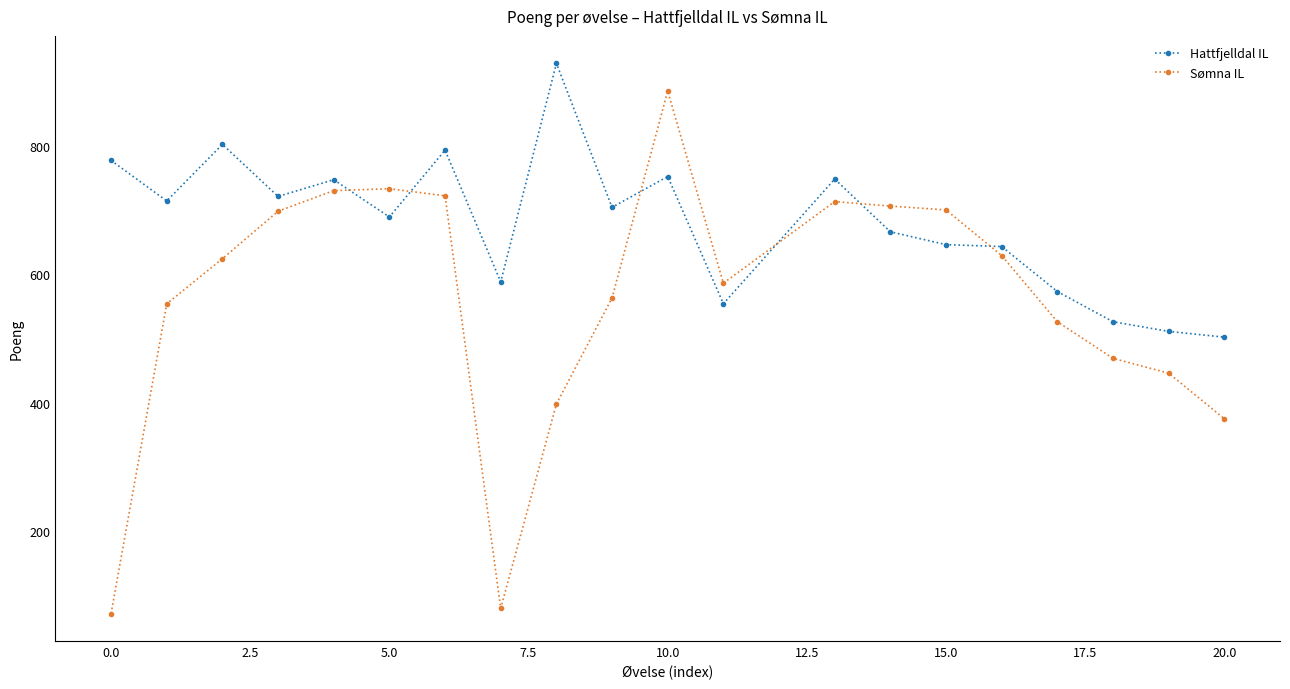

How many data points in Hattfjelldal IL are less than 704?

10